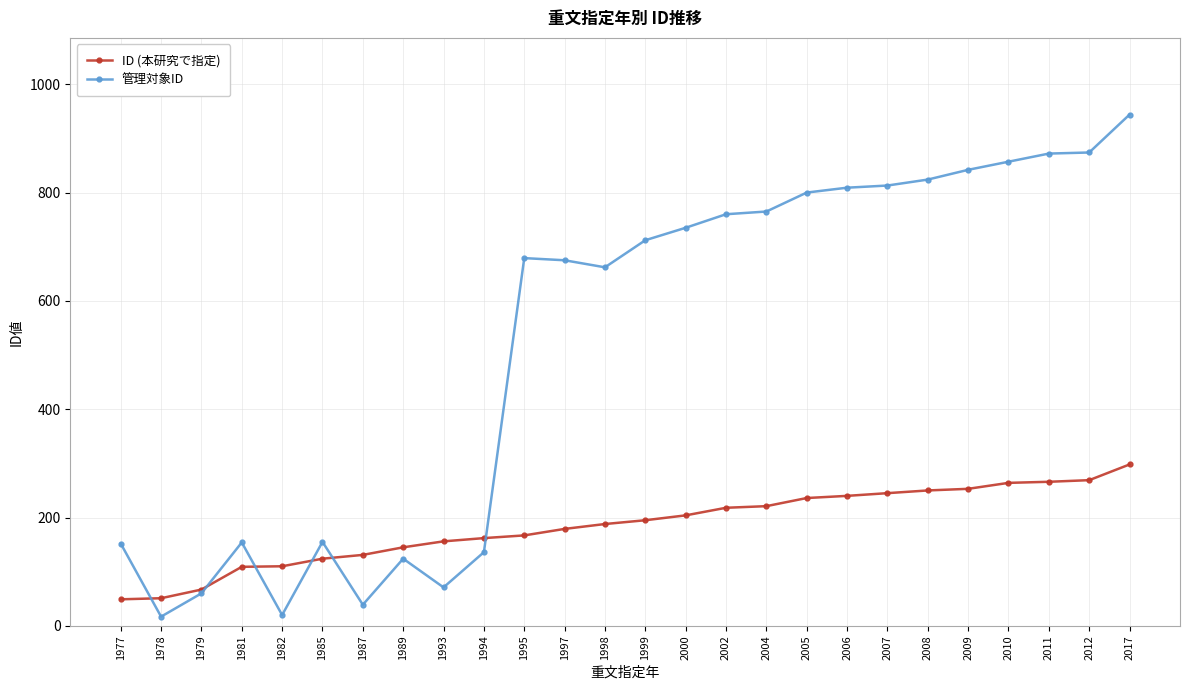

What is the value of the ID (本研究で指定) point at the 17th from the left?

221